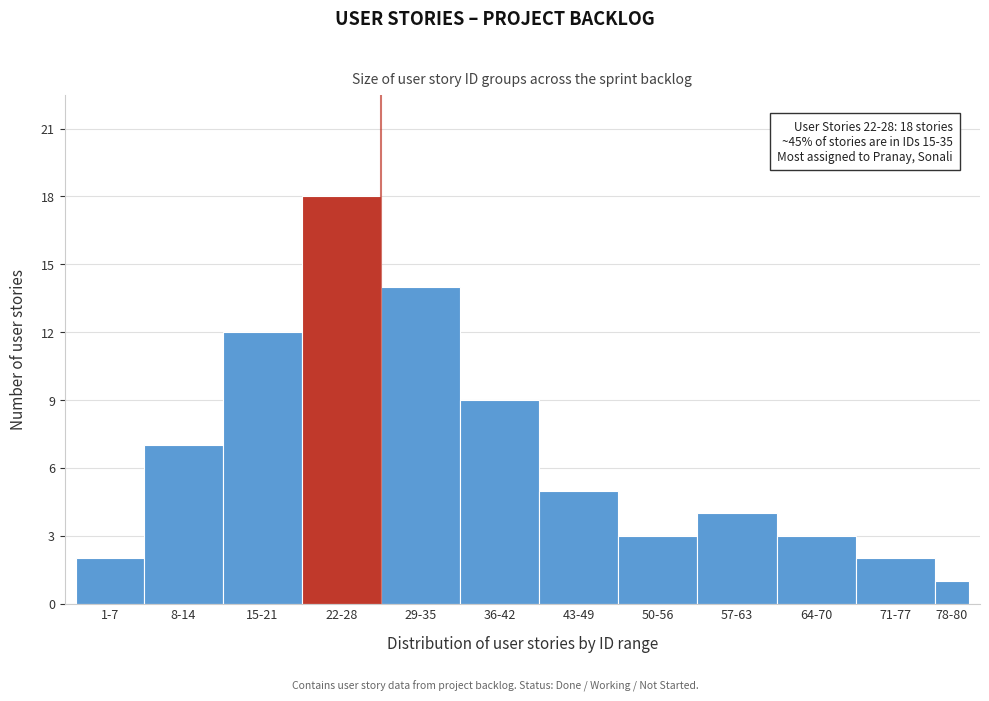

Reading left to right, list all the values displayed in this chart.

2	7	12	18	14	9	5	3	4	3	2	1